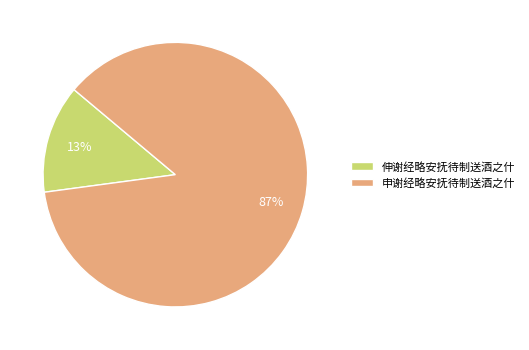

Which category has the smallest portion of the pie?

伸谢经略安抚待制送酒之什